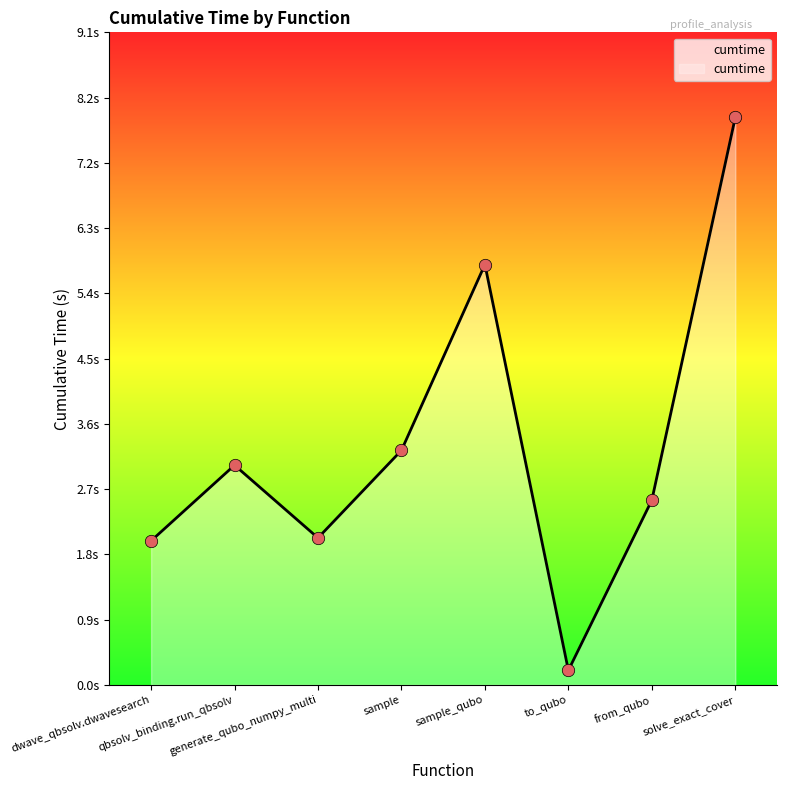

Between generate_qubo_numpy_multi and to_qubo, which is larger?

generate_qubo_numpy_multi